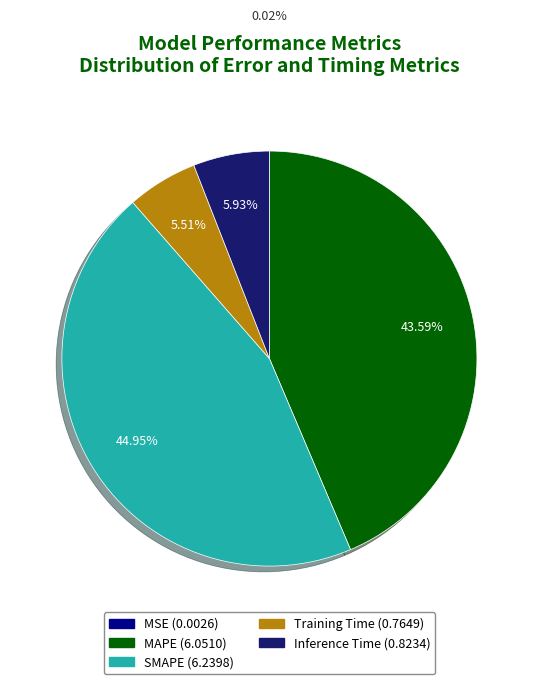

How much of the chart is everything except Training Time?

94.5%